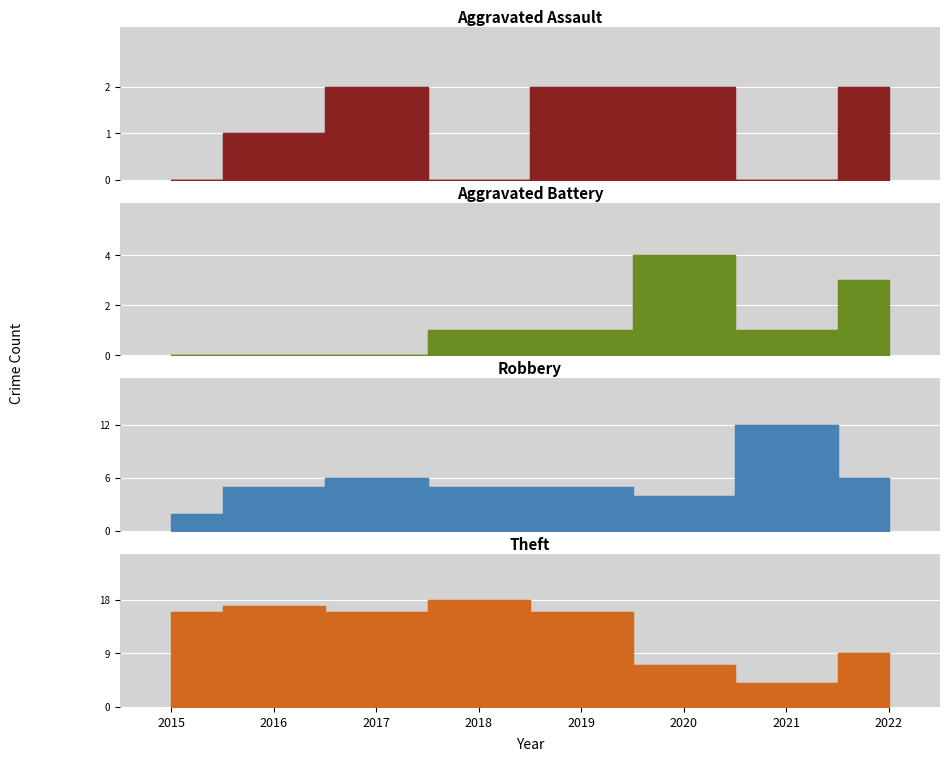

The value of Theft at 2017 is 16. True or false?

True